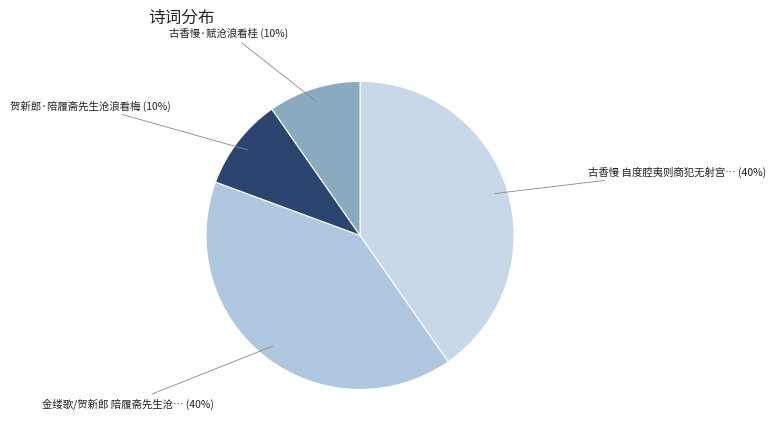

Rank the categories by value from highest to lowest.

金缕歌/贺新郎 陪履斋先生沧浪看梅, 古香慢 自度腔夷则商犯无射宫赋沧浪看桂, 古香慢·赋沧浪看桂, 贺新郎·陪履斋先生沧浪看梅